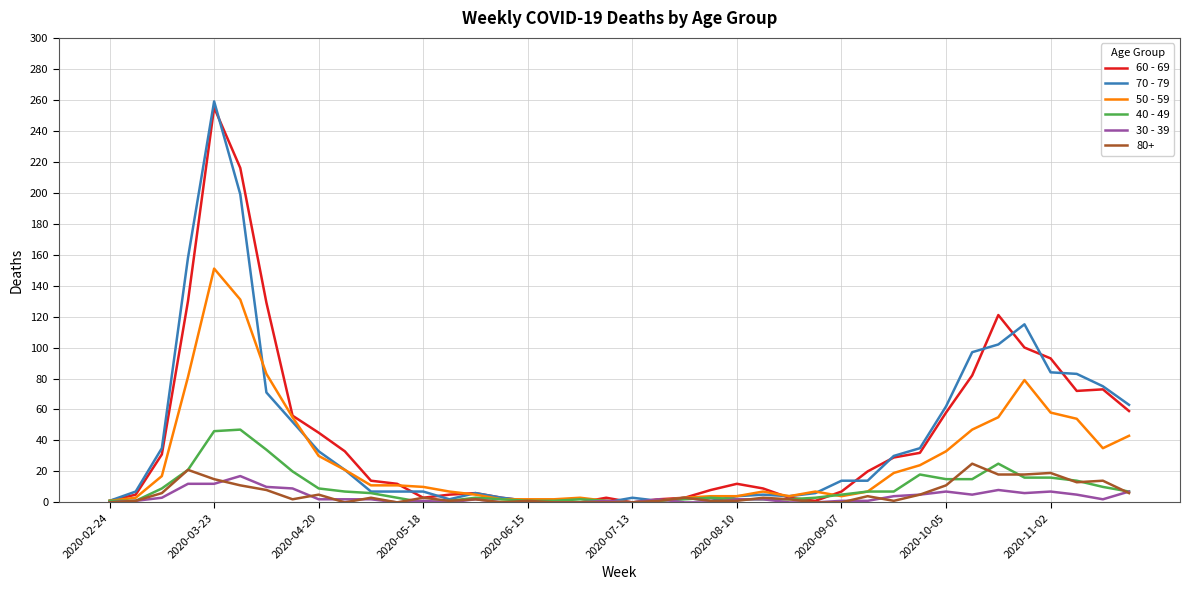

Which series has the widest spread of values?

70 - 79